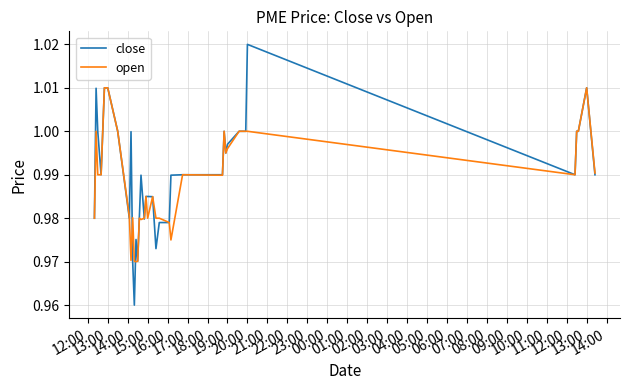

Rank the series by their maximum value, from highest to lowest.

close, open